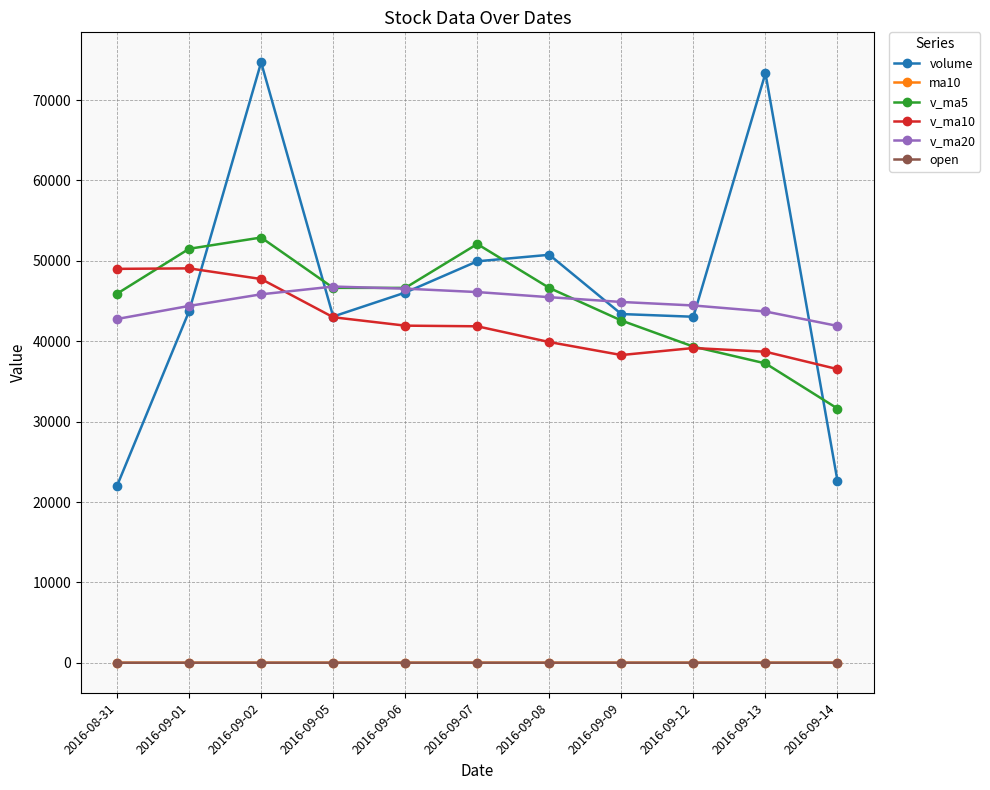

What is the sum of the ma10 values at 2016-09-08 and 2016-09-12?

19.3